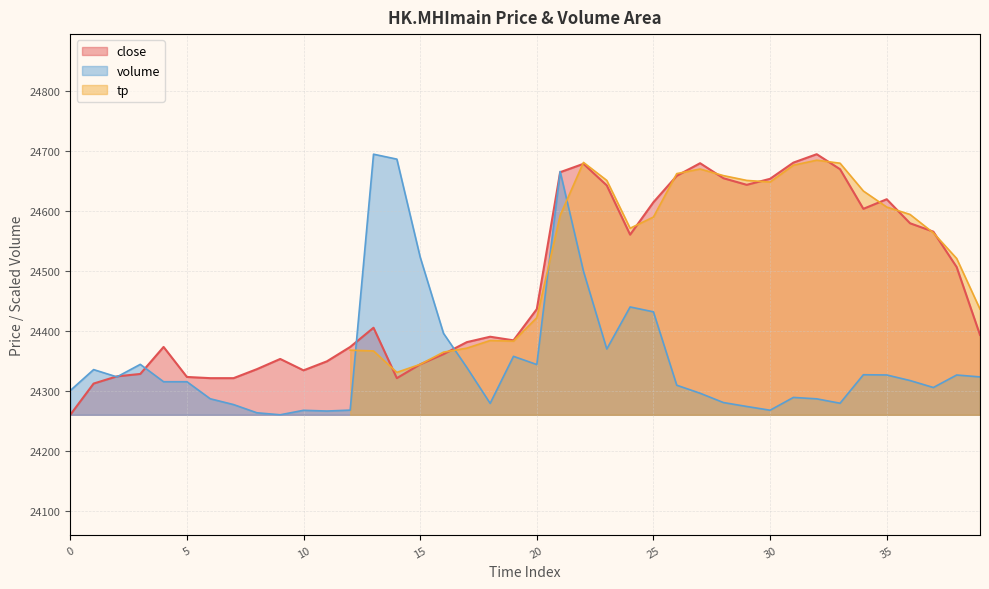

Where is the first local maximum for close?

4